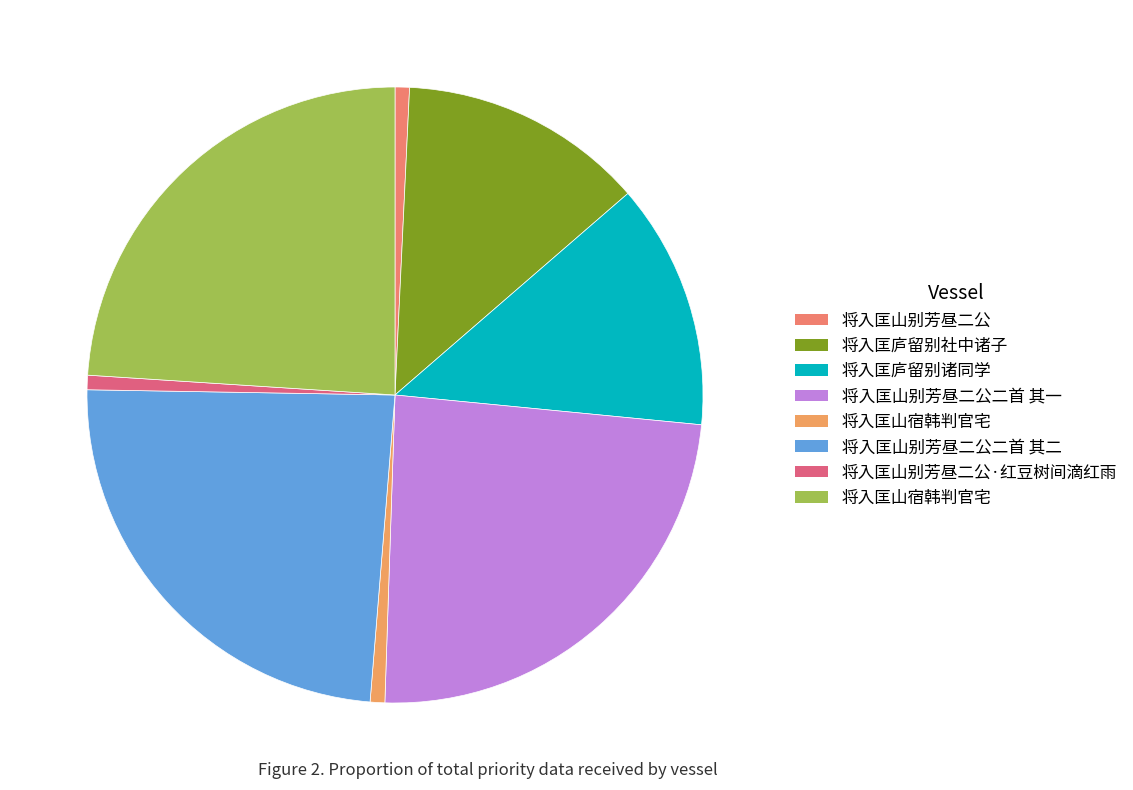

Which category has the biggest portion of the pie?

将入匡山别芳昼二公二首 其二